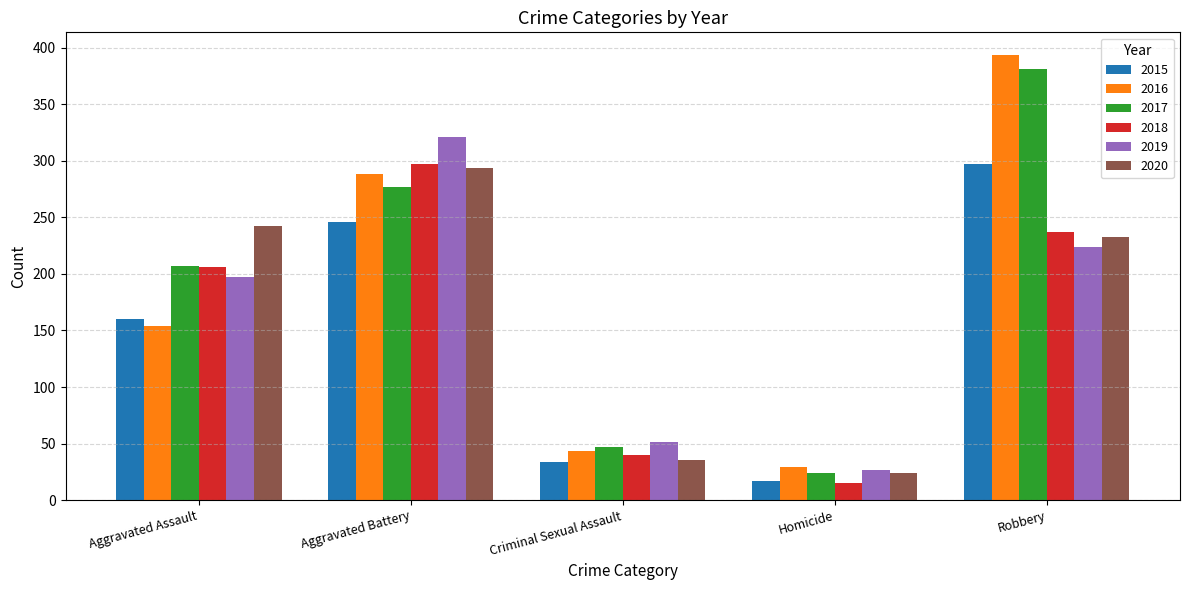

Count the number of categories in the chart.

5